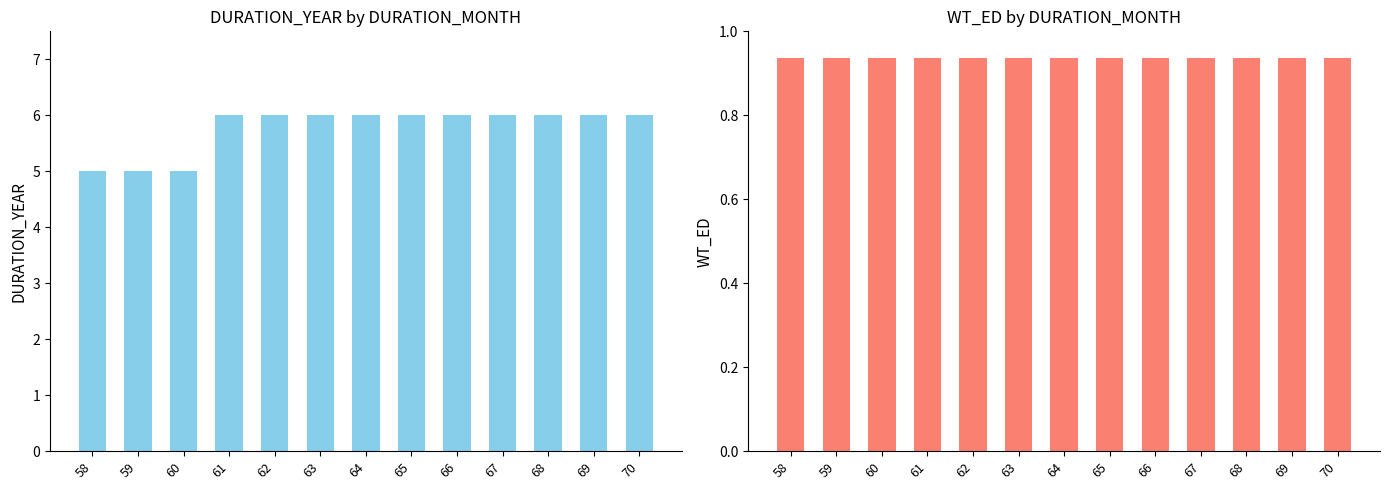

Where is WT_ED nearest to the value 0?

58